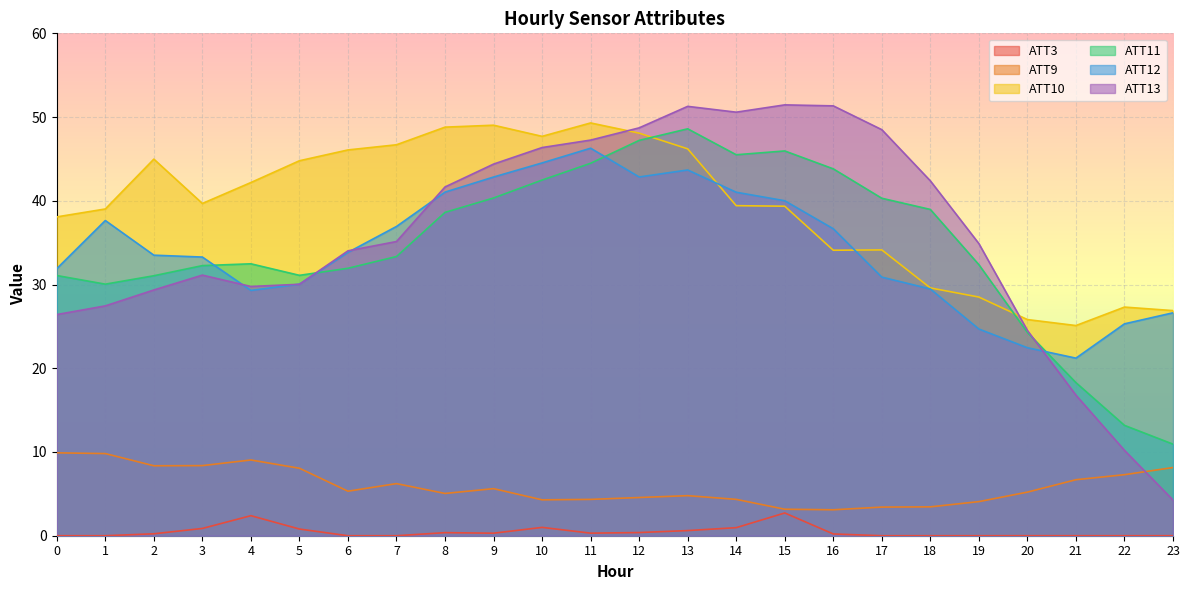

The value of ATT12 at 2 is 60.0. True or false?

False